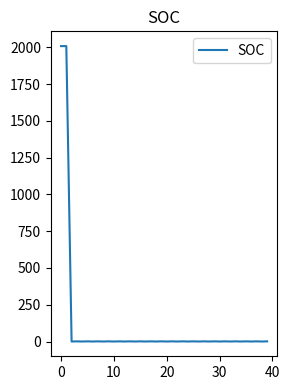

Does the chart have visible grid lines?

No